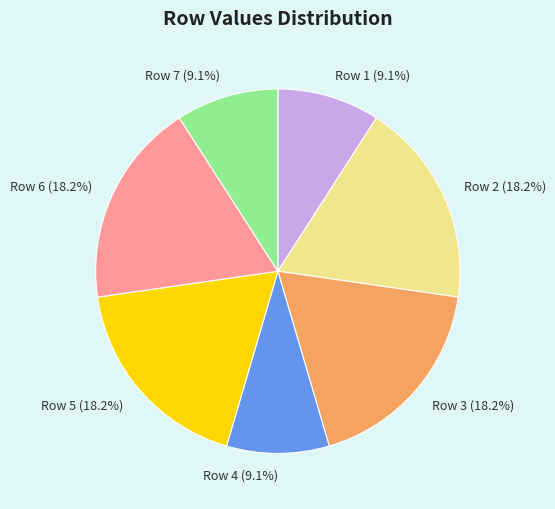

How many slices are in this pie chart?

7